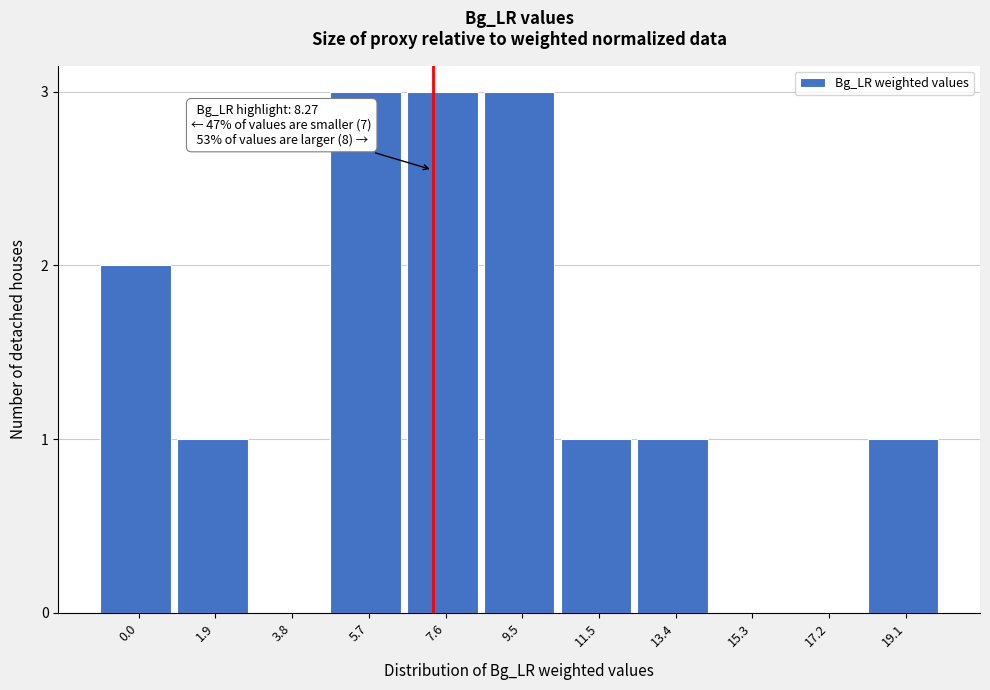

Reading left to right, extract all data points from this chart.

0.0=2	1.9=1	3.8=0	5.7=3	7.6=3	9.5=3	11.5=1	13.4=1	15.3=0	17.2=0	19.1=1